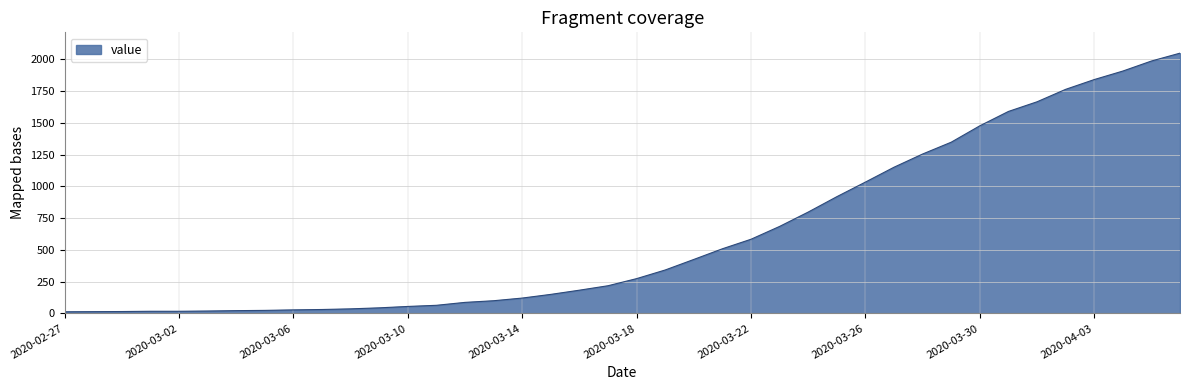

What is the maximum value shown in the chart?

2049